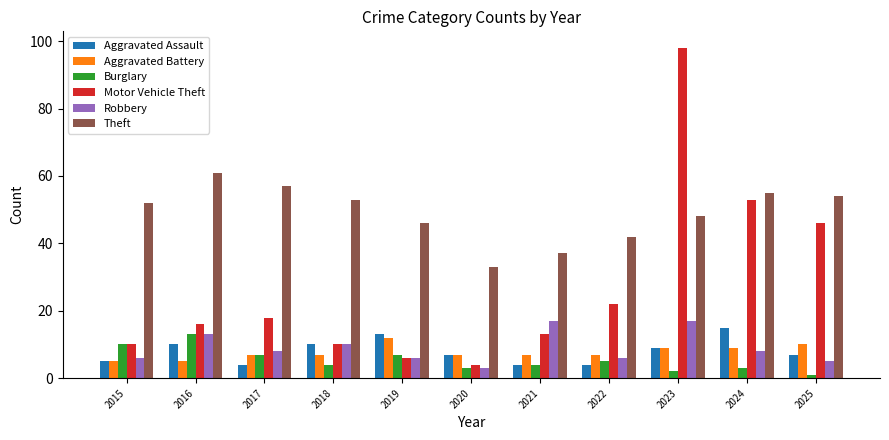

What is the value of the Burglary bar at the 6th from the left?

3